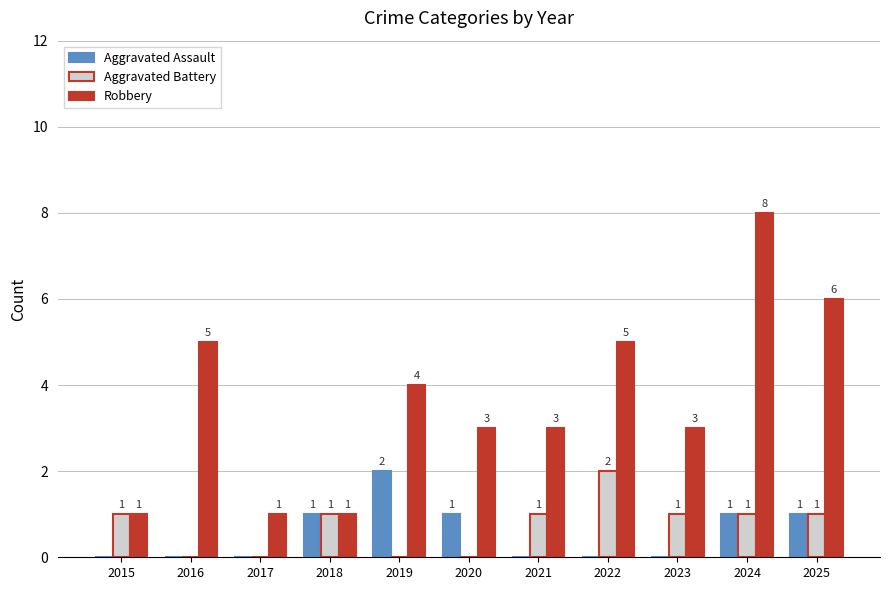

How many Aggravated Assault values are between 0 and 1?

10